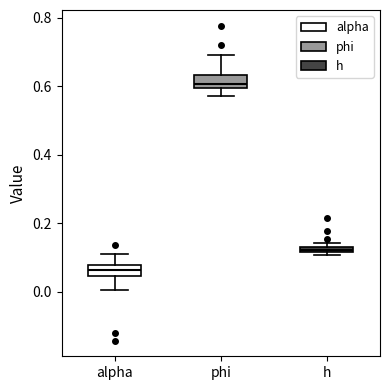

Where is the lower edge of the box for phi on the y-axis? The values are not printed on the chart, so give them approximately, as read against the axis.

0.60